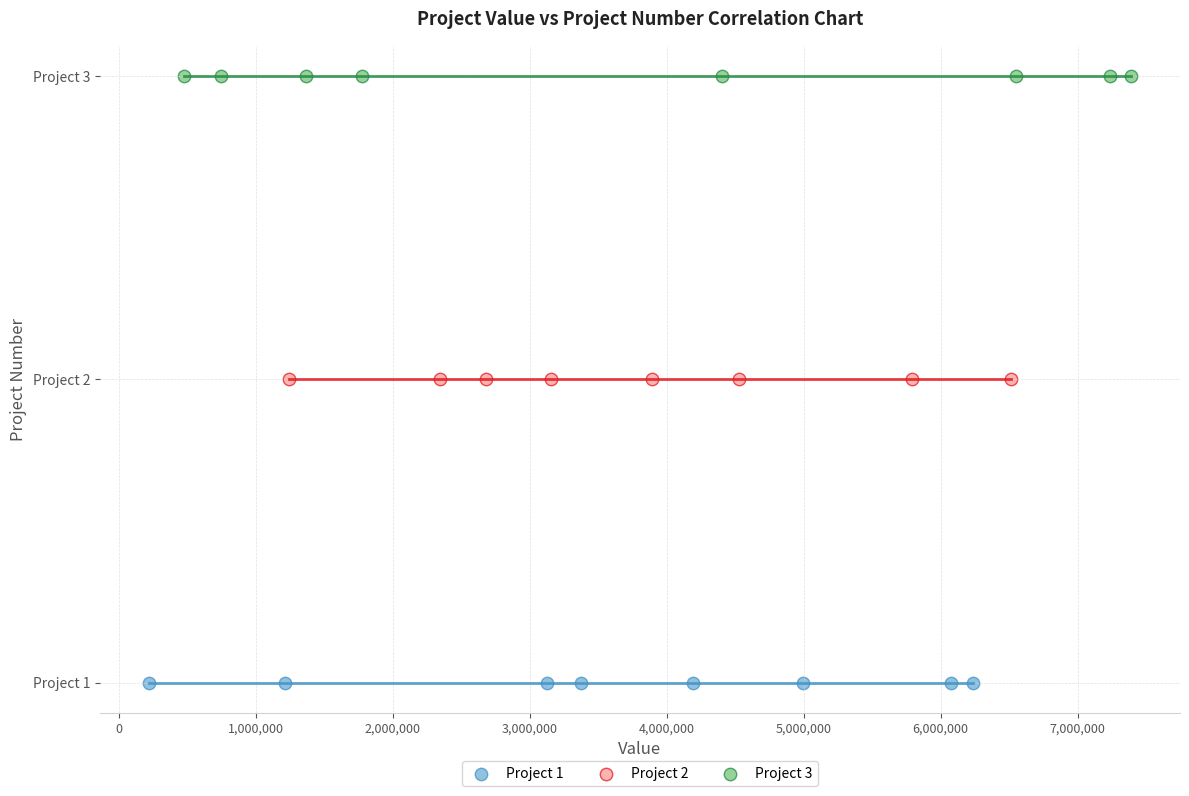

Which series reaches the maximum Y coordinate?

Project 3